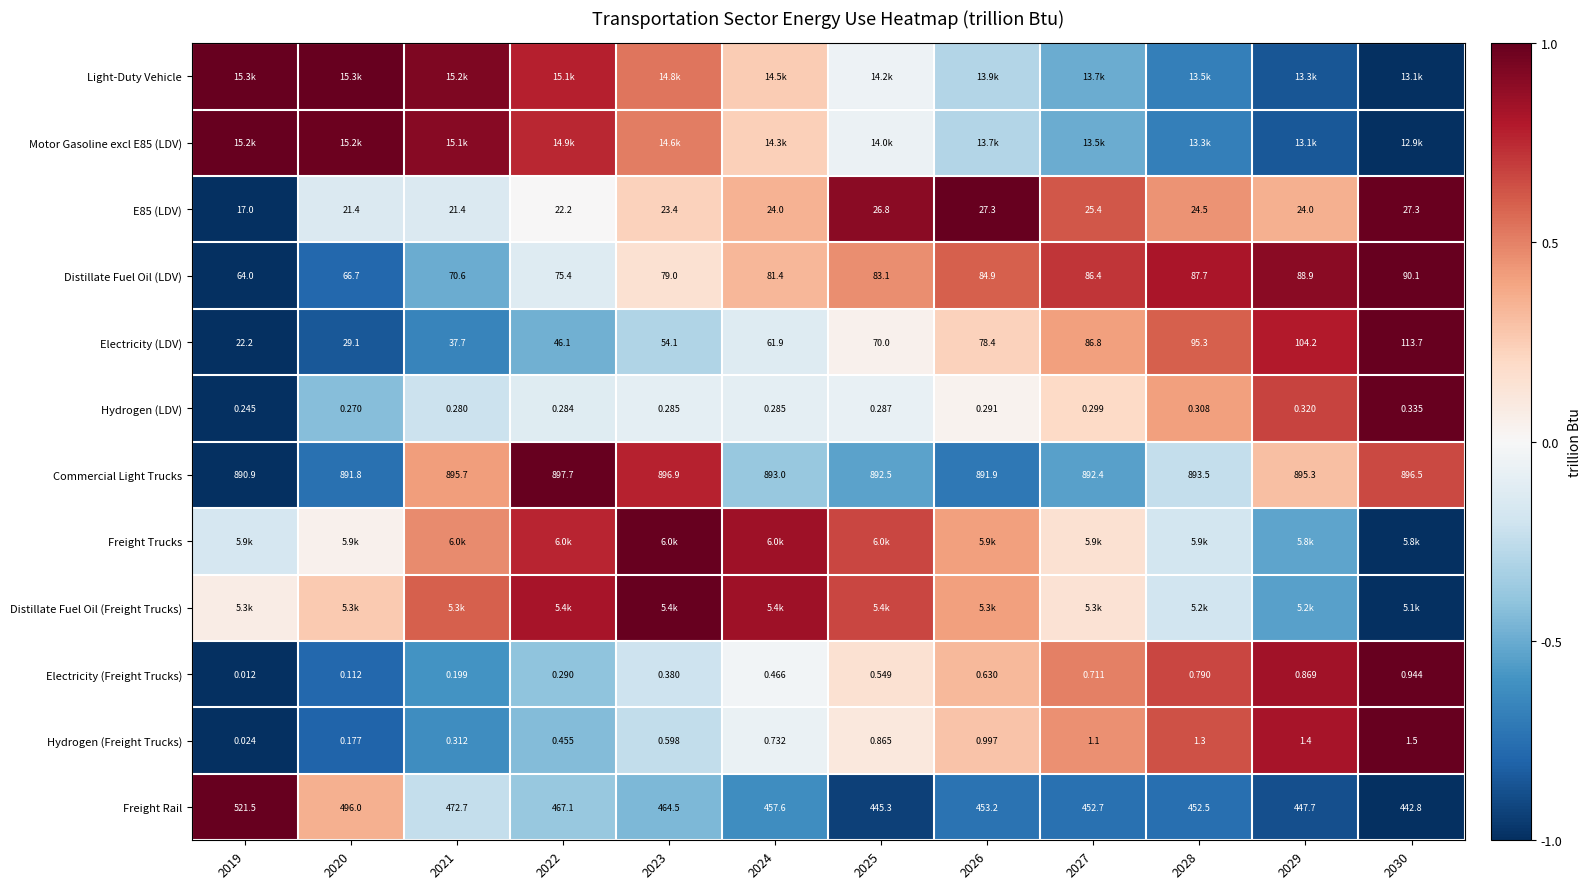

Which has a higher value, 2029 or 2025?

2025